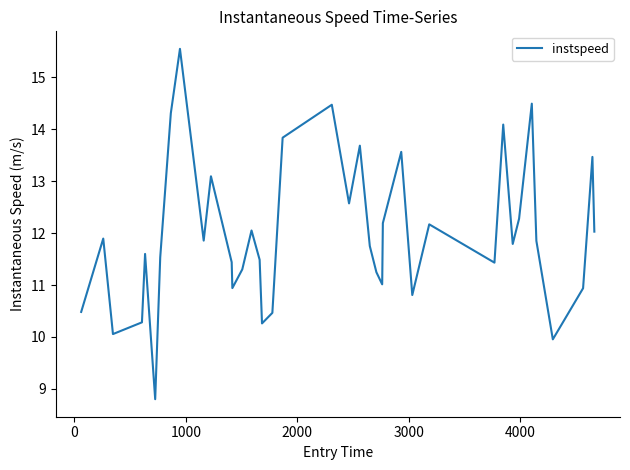

What is the difference between the maximum and minimum values?

6.7